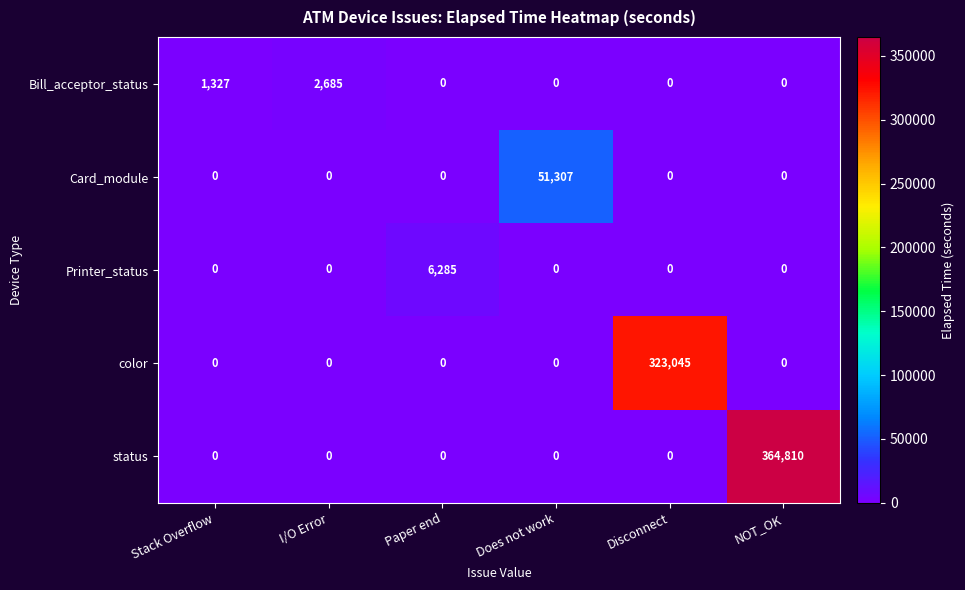

What is the total value across all series at Paper end?

6285